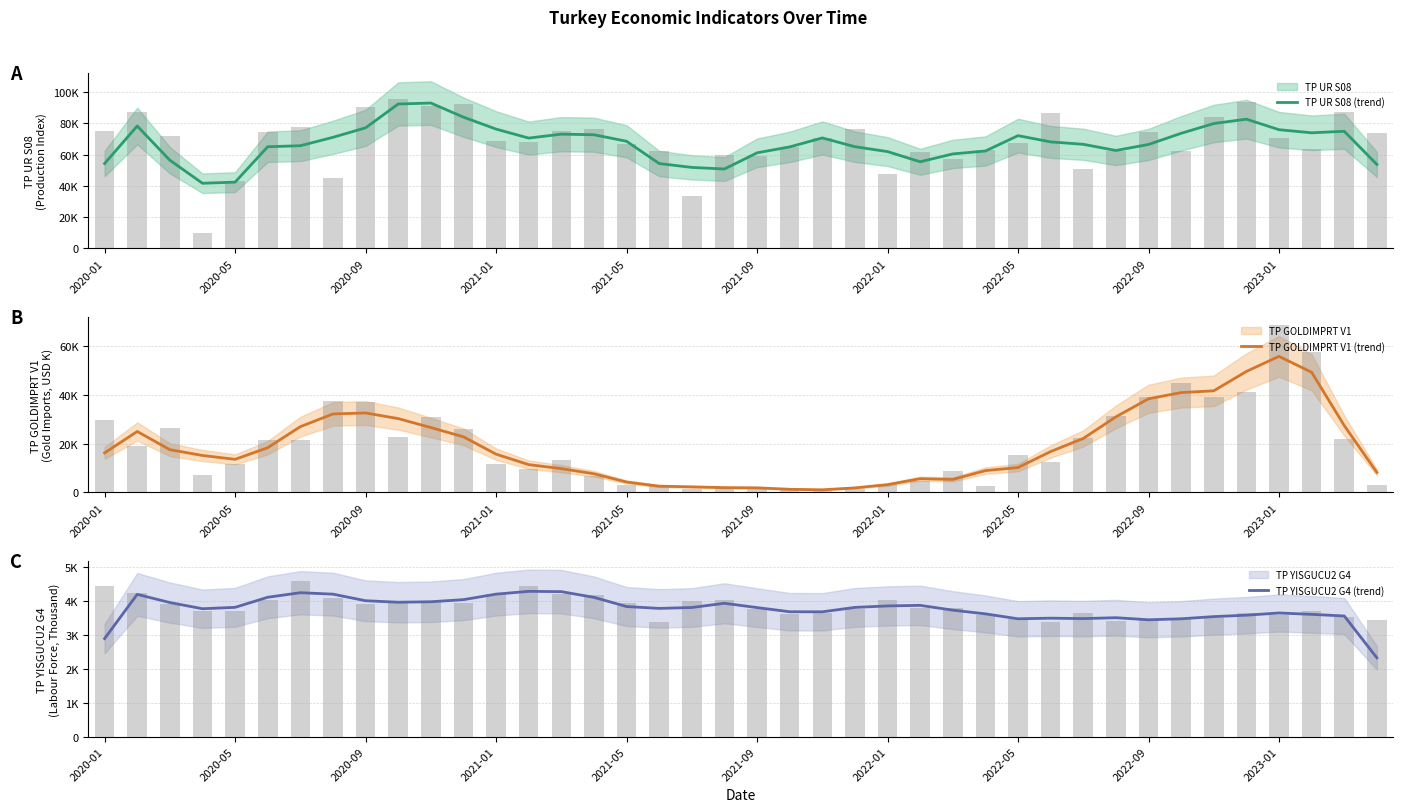

What is the difference between the highest and lowest values at 2023-01?

88520.3